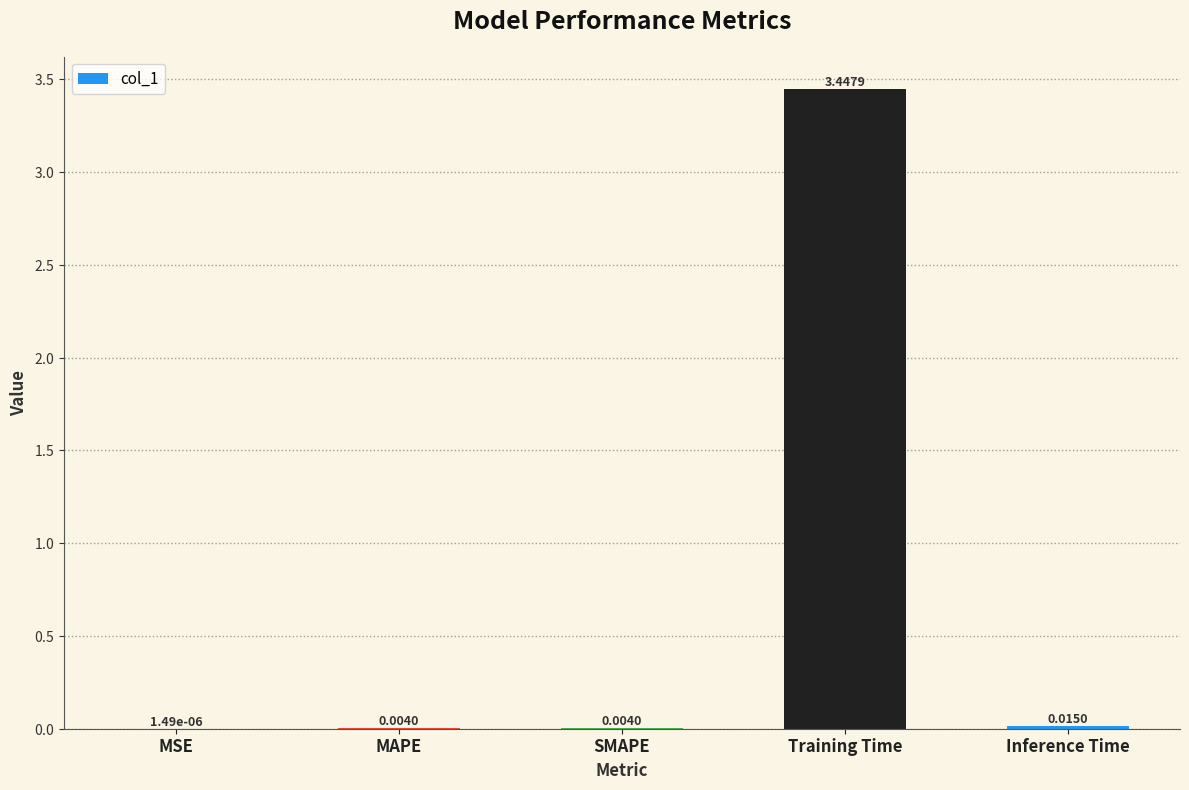

At which category does the chart reach its peak across all series?

Training Time